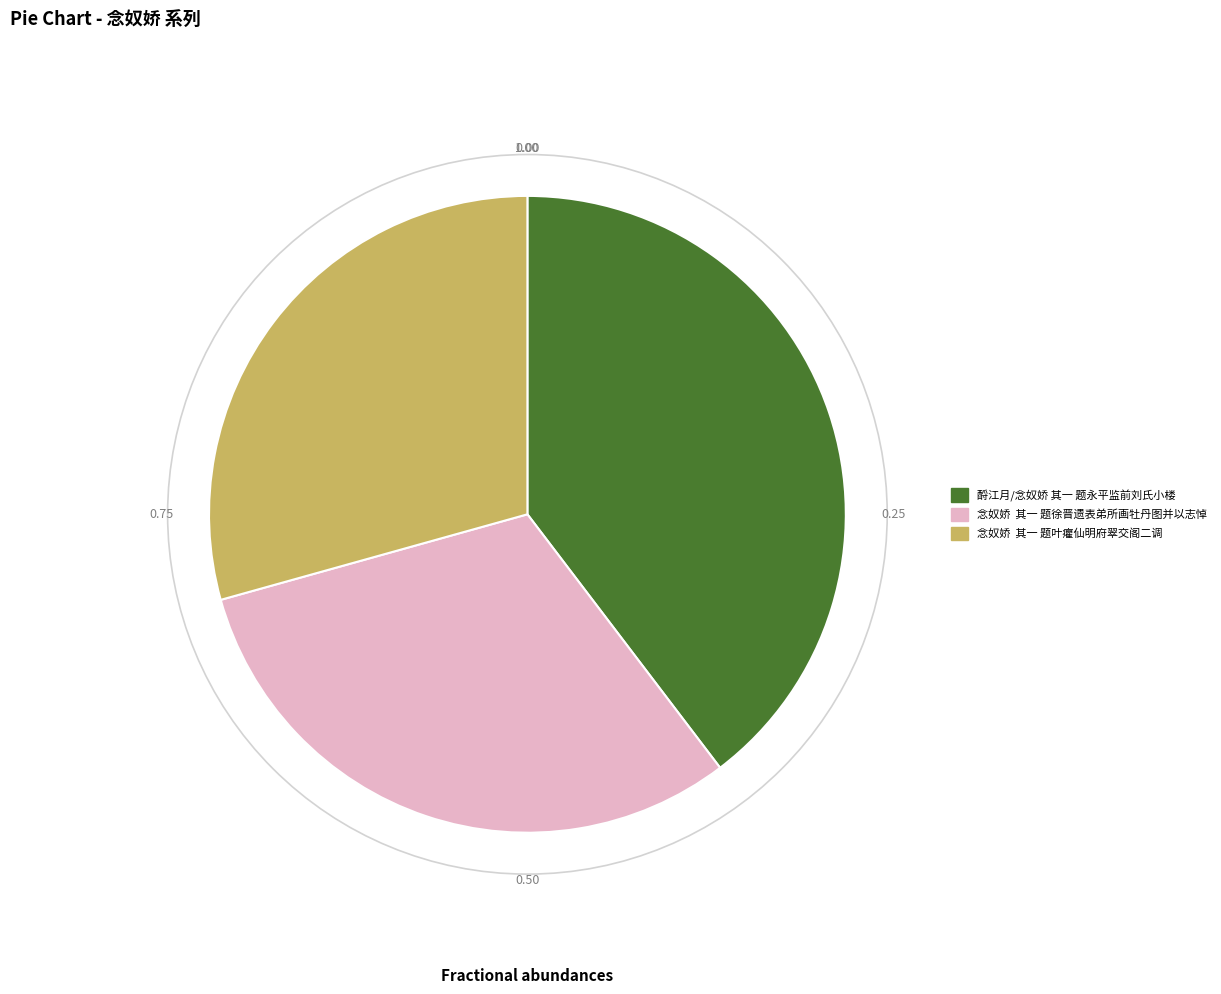

Do 念奴娇 其一 题徐晋遗表弟所画牡丹图并以志悼 and 念奴娇 其一 题叶癯仙明府翠交阁二调 together represent more than half of the pie?

Yes